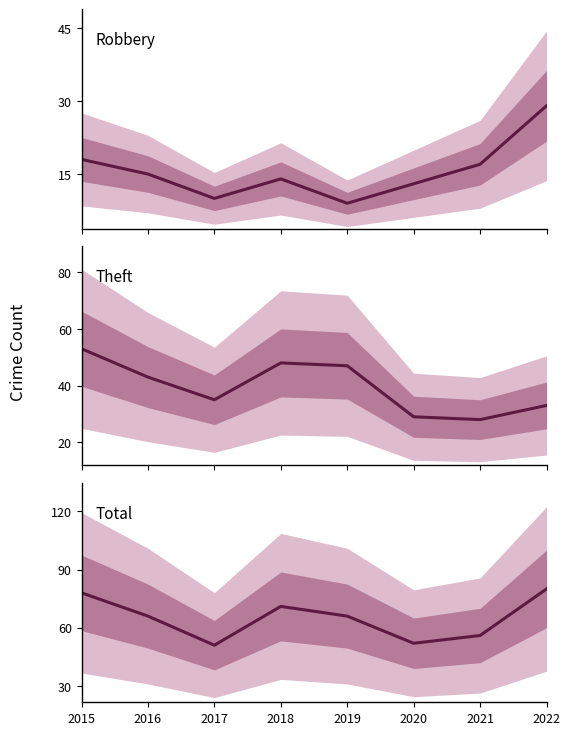

What is the difference between the highest and lowest values at 2022?

51